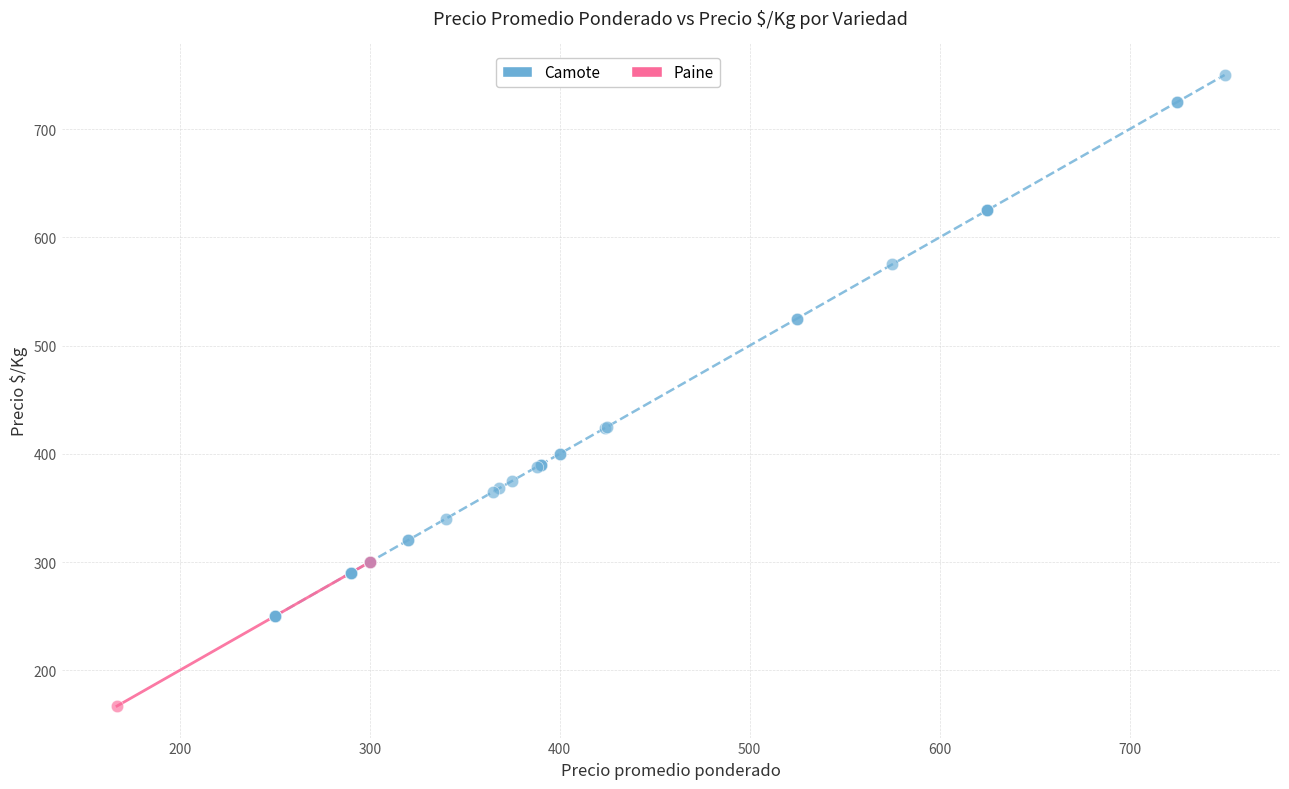

What are all the series names shown in the legend?

Camote, Paine